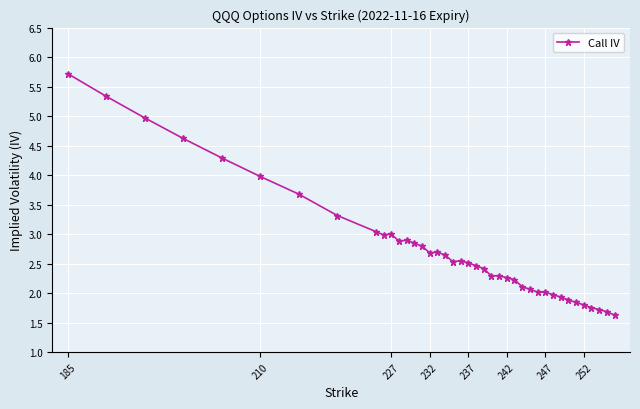

What is the greatest value displayed?

5.7